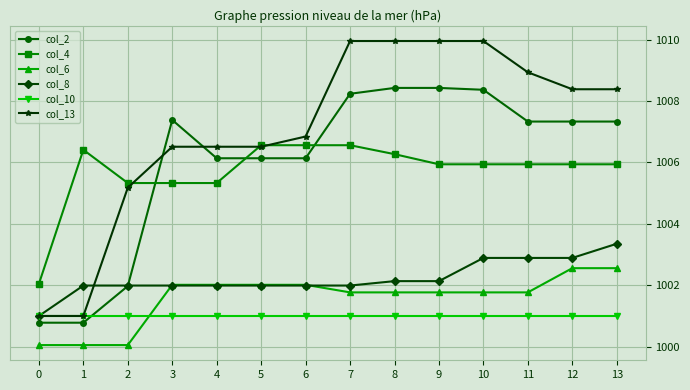

How many lines are shown in the chart?

6